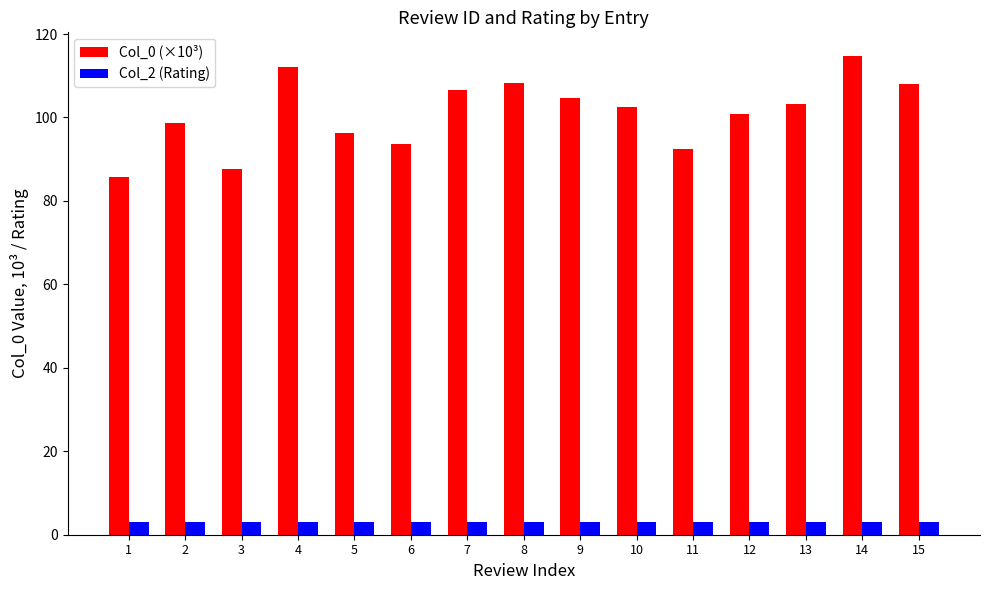

Rank the series at 13 from lowest to highest value.

Col_2 (Rating), Col_0 (×10³)